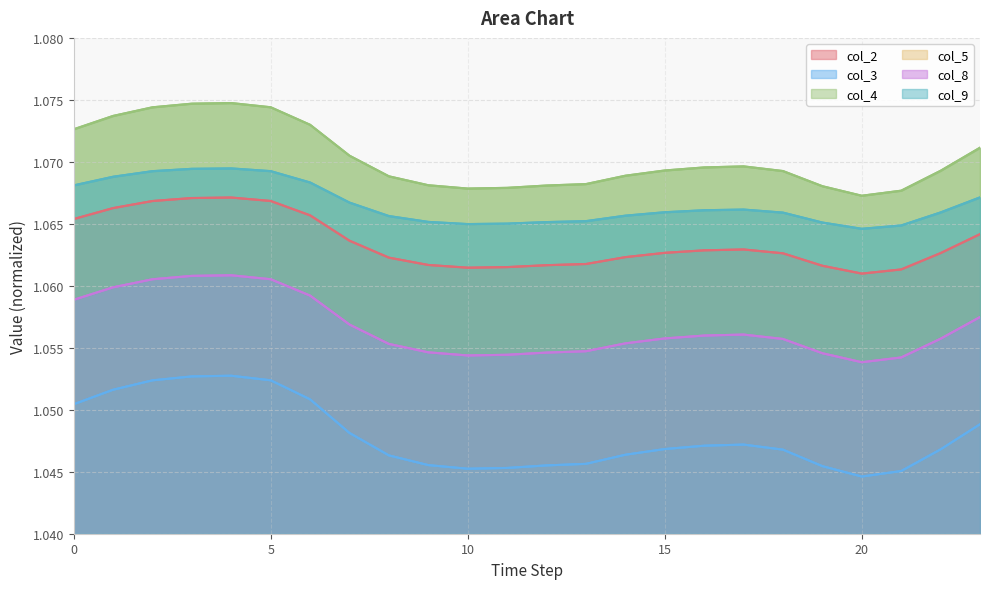

True or false: col_3 has a value of 0.7 at 20.

False